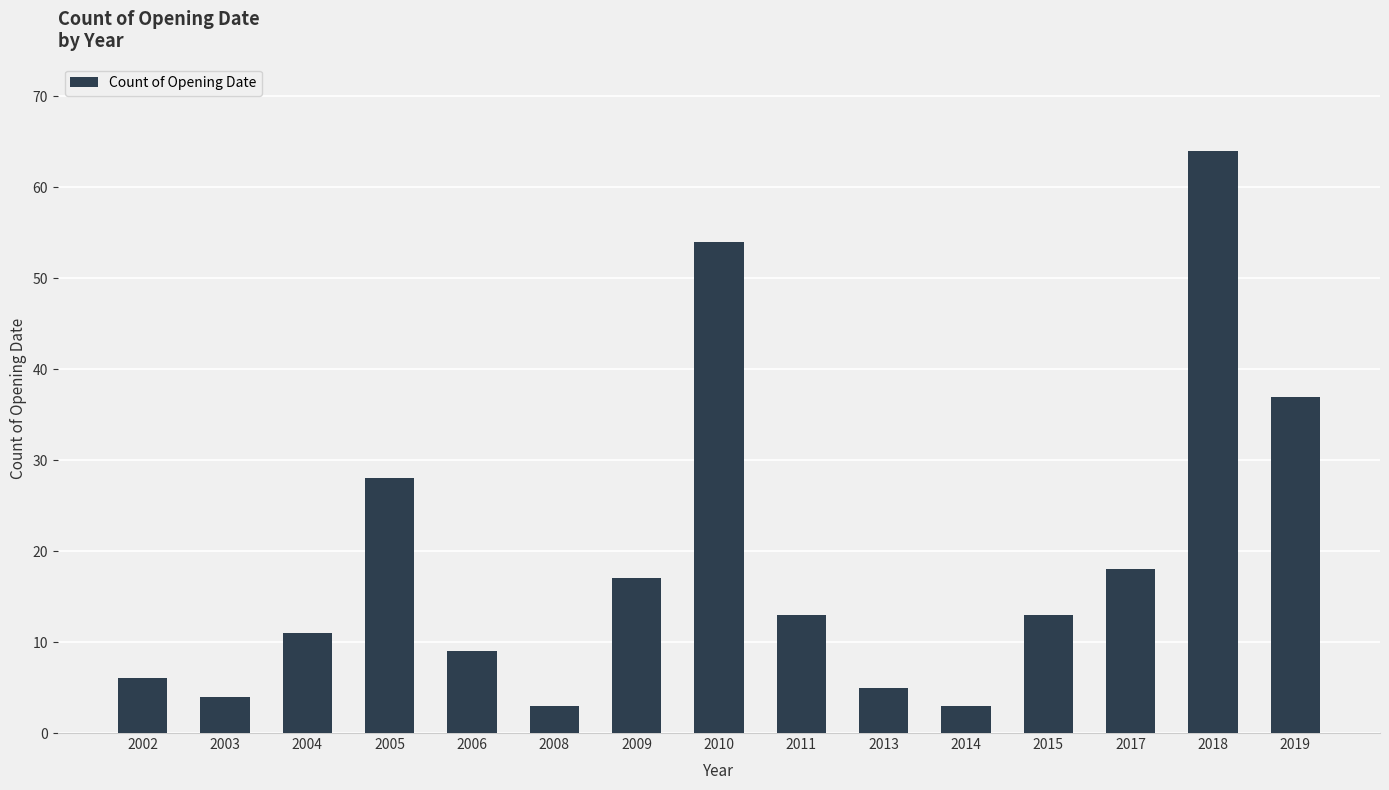

The chart shows a value of 2 at 2013. True or false?

False